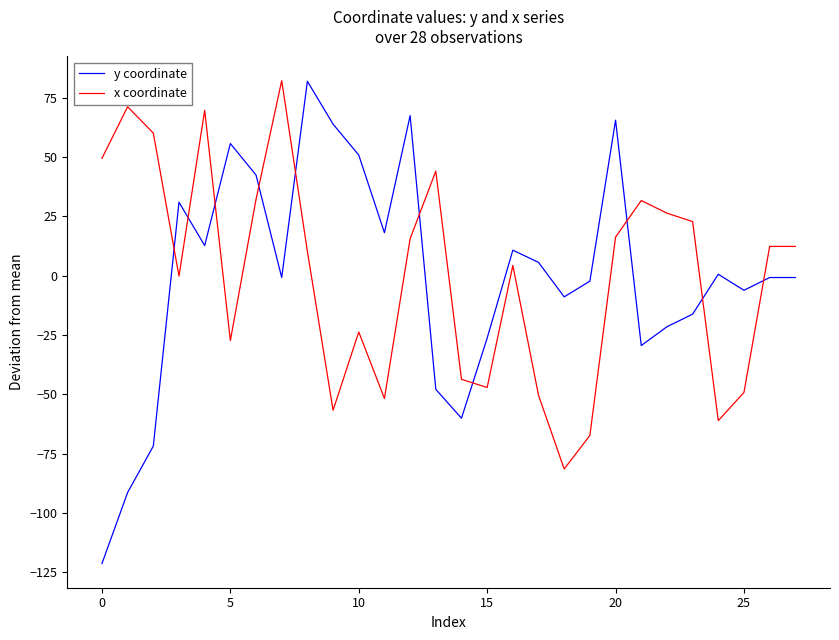

True or false: x coordinate and y coordinate intersect in this chart.

True